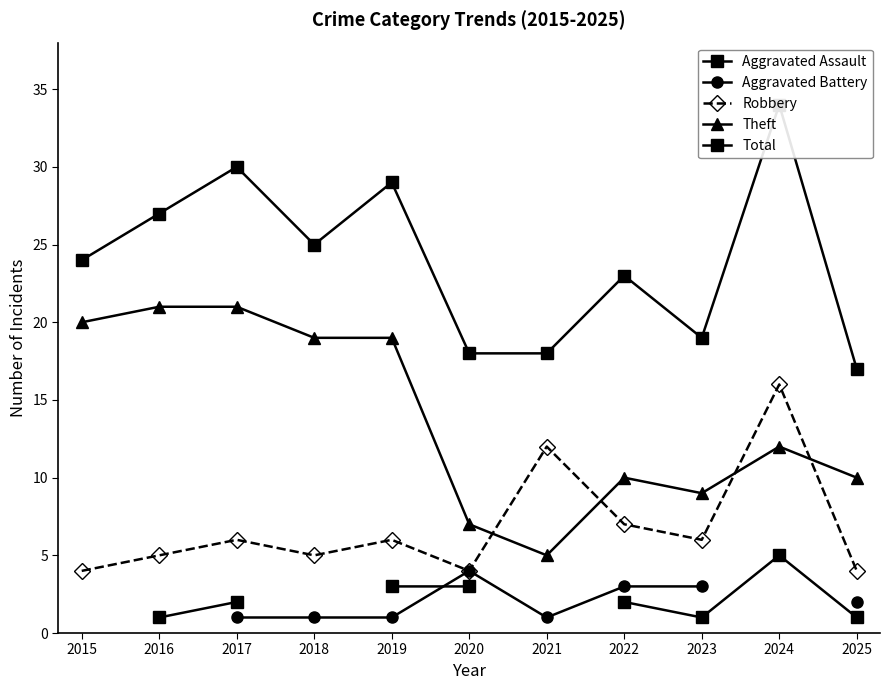

Which series changed the most between 2016 and 2022?

Theft